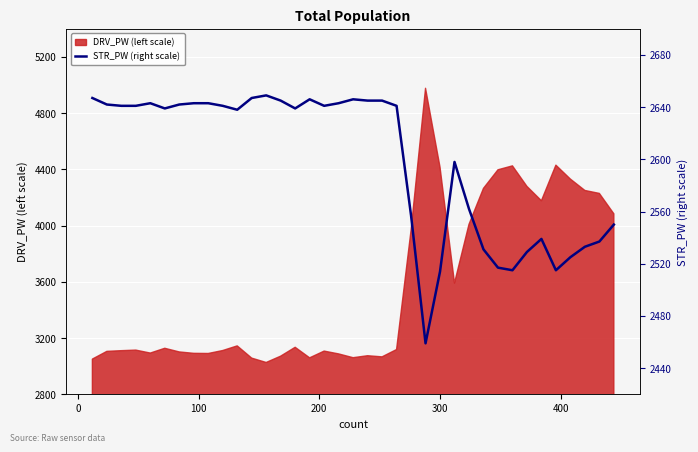

What is the lowest value of the DRV_PW (left scale) series?

3026